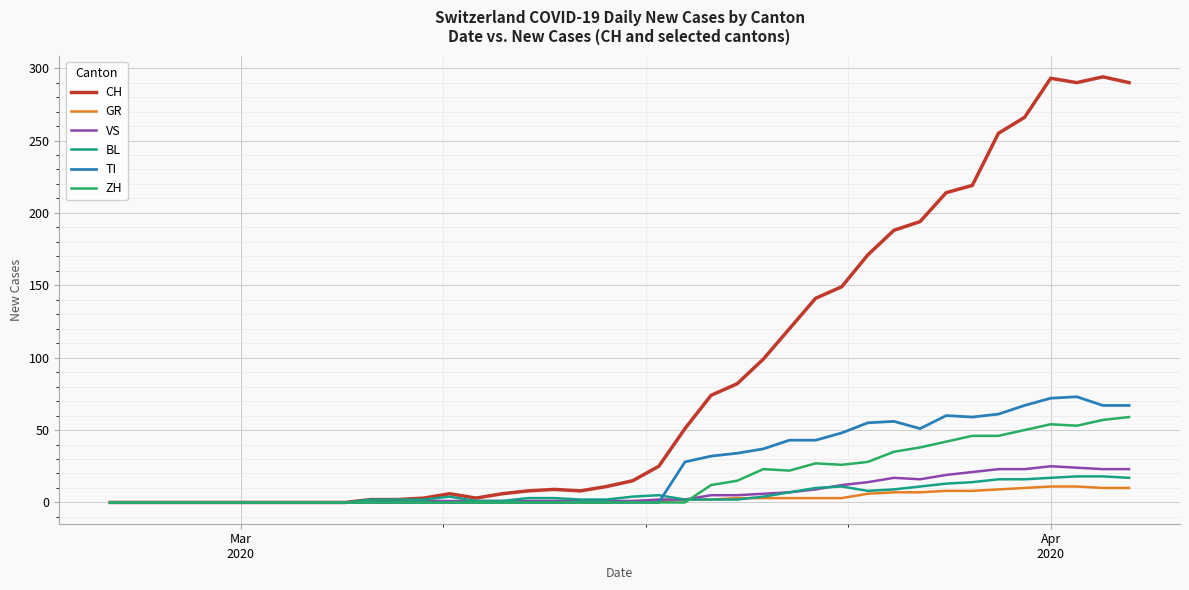

What is the highest value of the TI series?

73